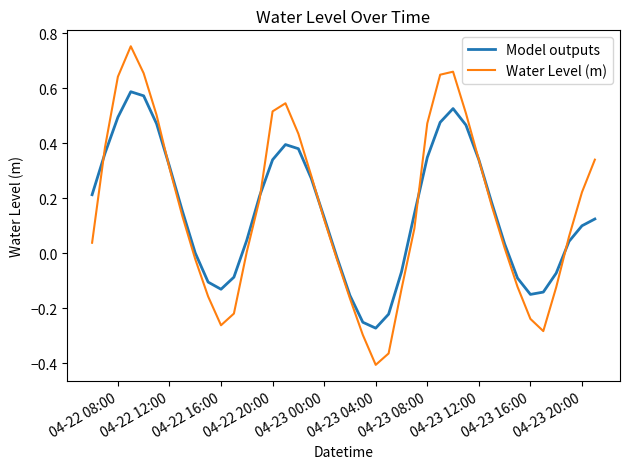

Rank the series by their maximum value, from highest to lowest.

Water Level (m), Model outputs